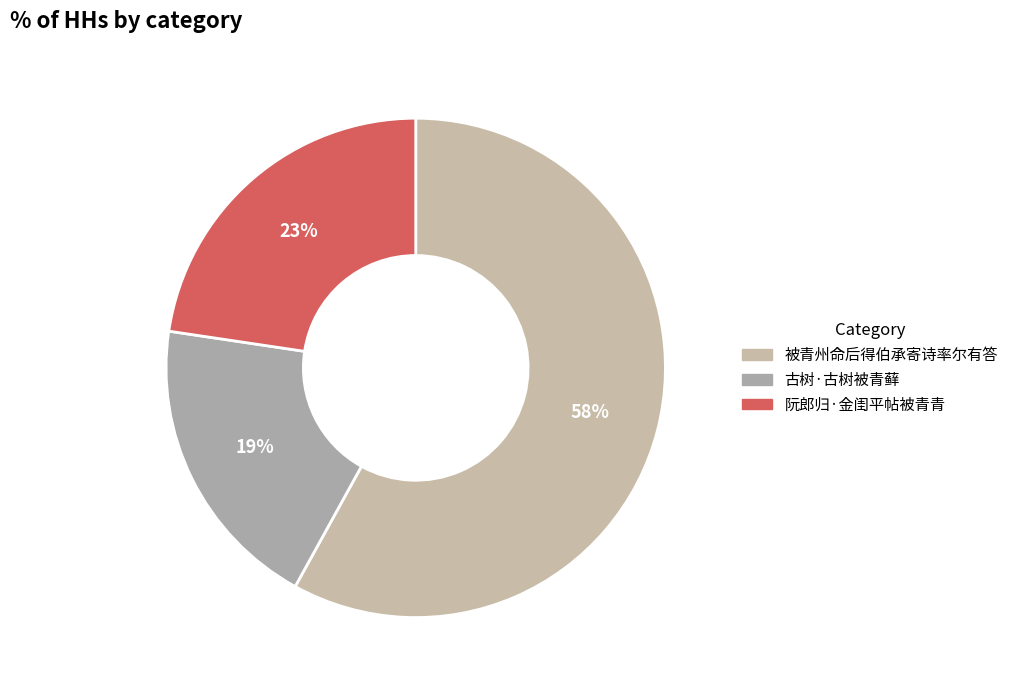

Combined, what portion of the pie is 古树·古树被青藓 and 阮郎归·金闺平帖被青青?

42.0%